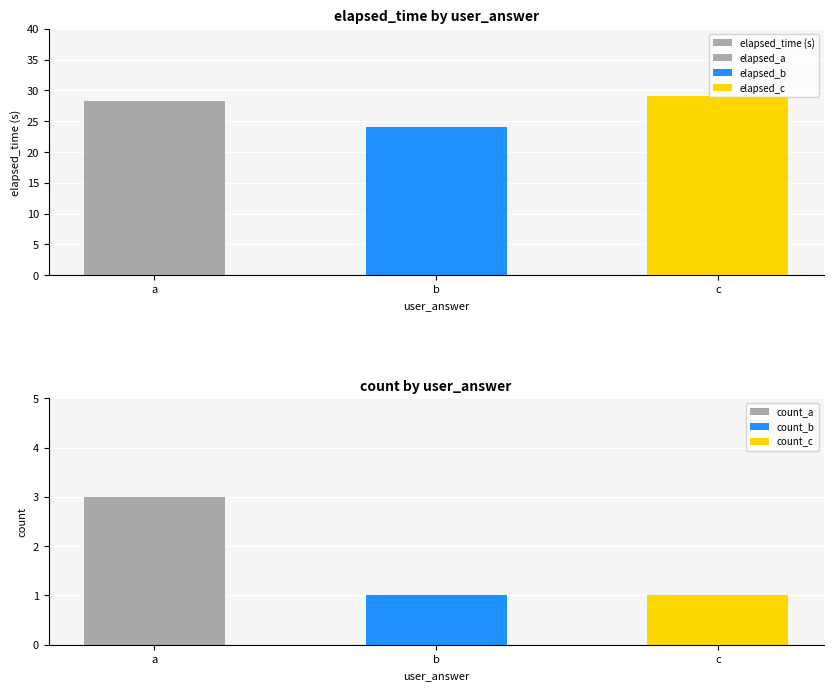

At which label is the value closest to 26?

b